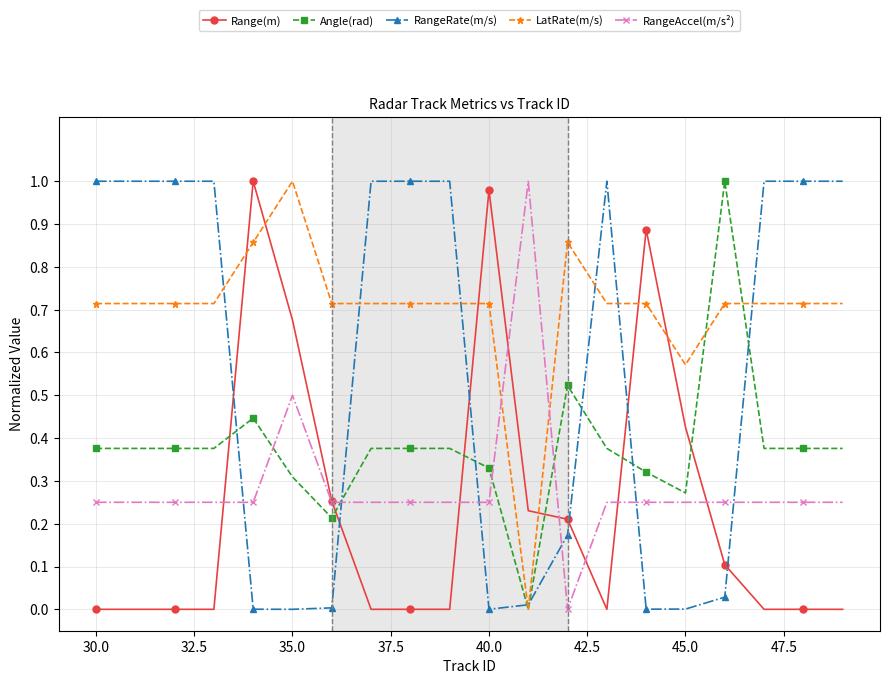

How many intersections are there between RangeRate(m/s) and RangeAccel(m/s²)?

6